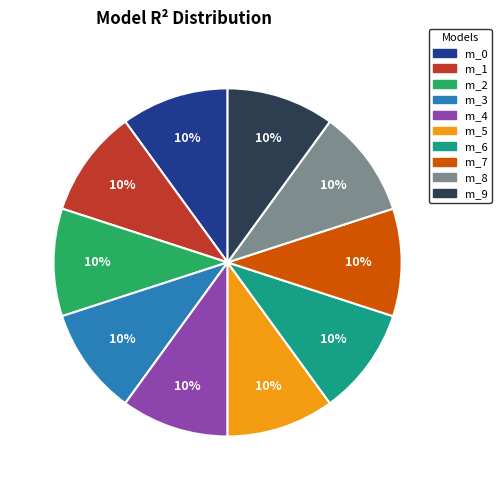

Is there a majority slice in this chart?

No